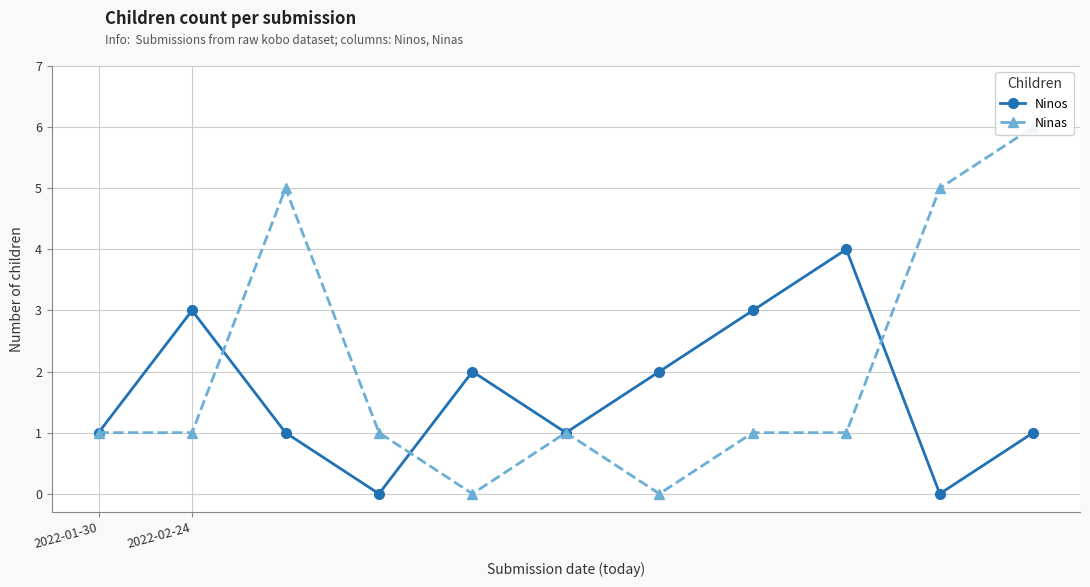

How many values in the Ninas series are below 1?

2